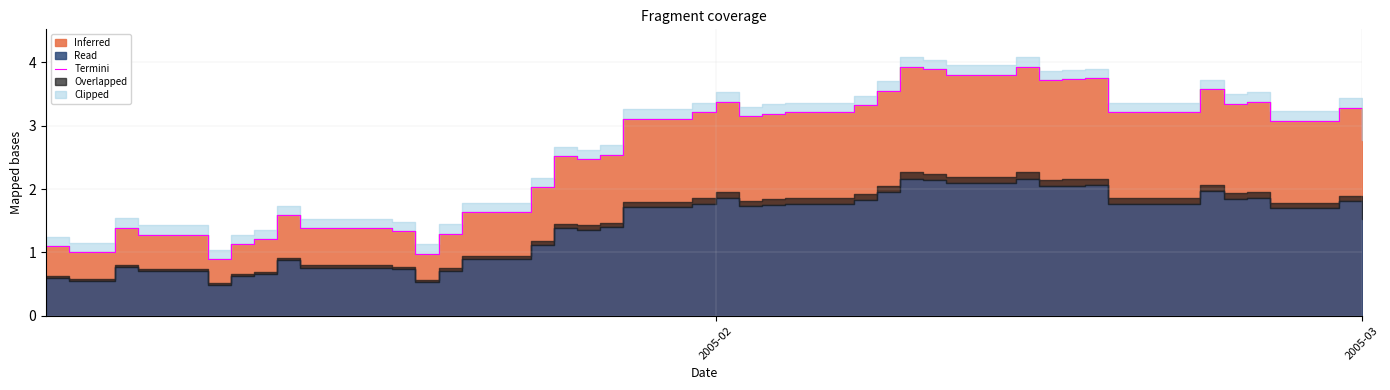

How many lines are shown in the chart?

1